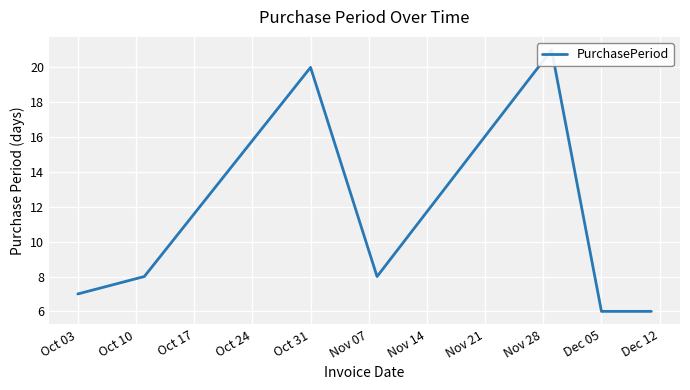

Does the chart display data point markers on the line(s)?

No